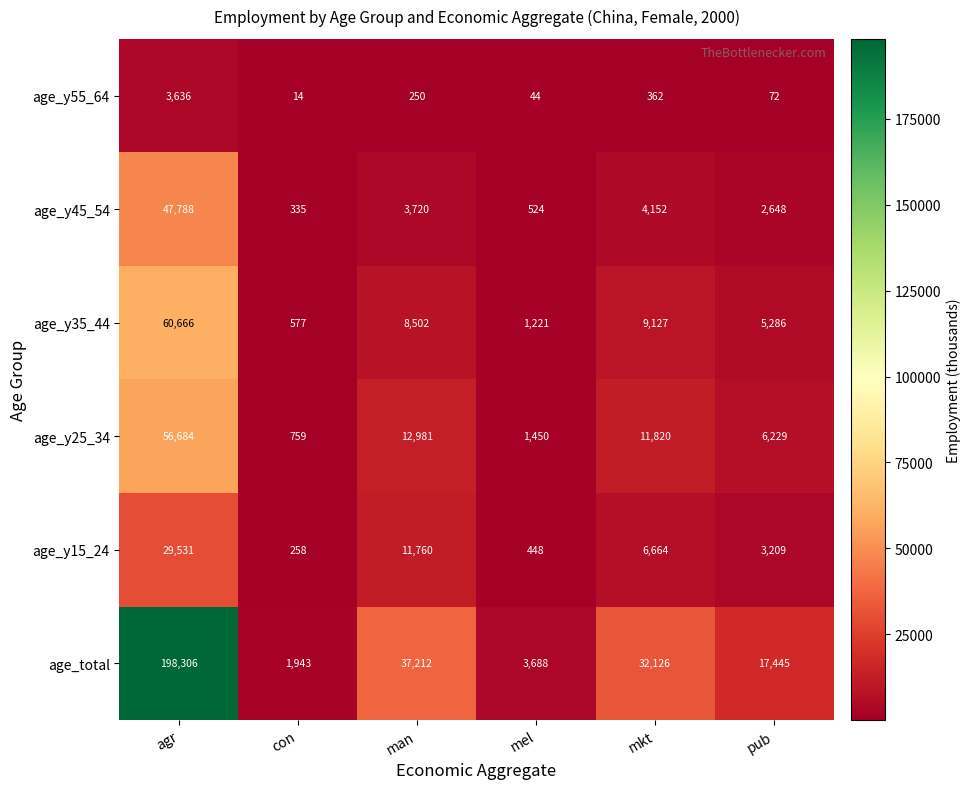

Which series has the largest total across all categories?

age_total